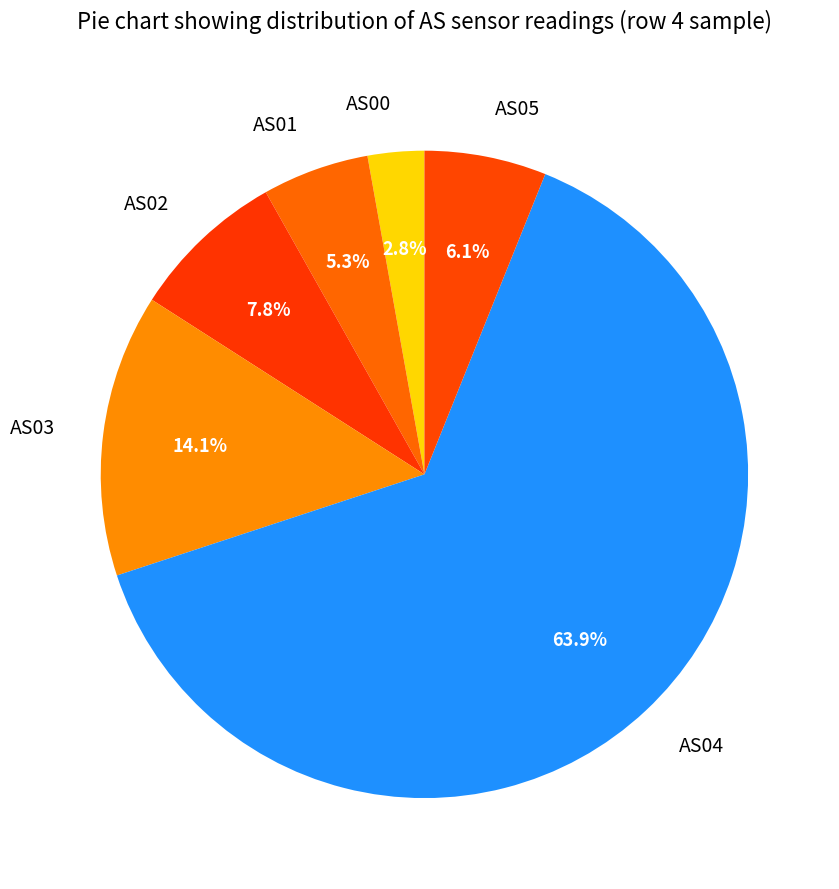

How many segments does this pie chart have?

6